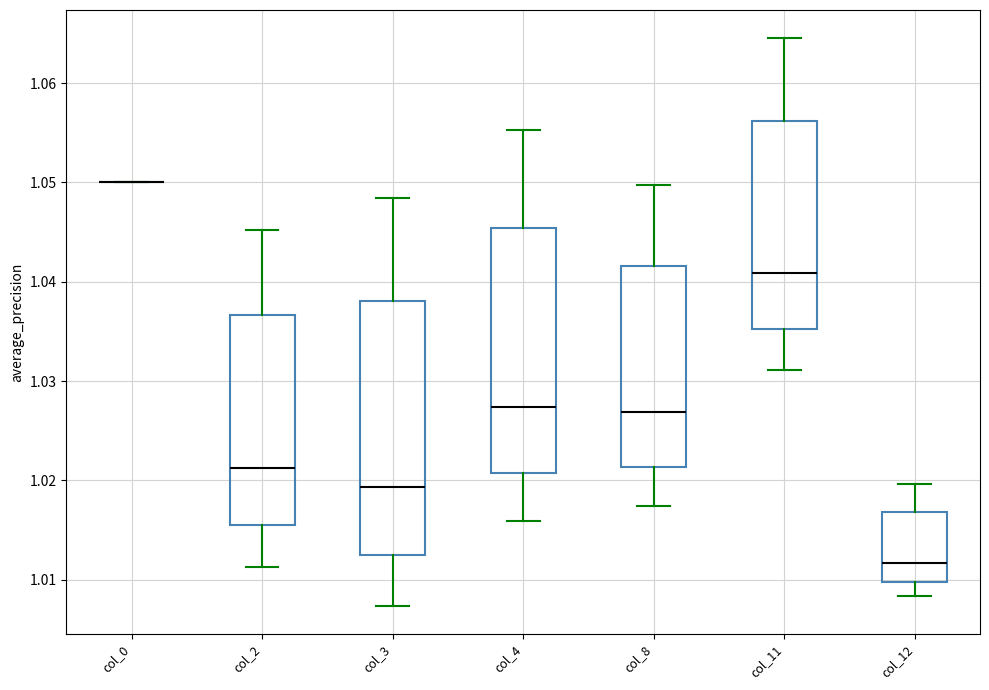

Where does the median line of the box for col_3 sit on the y-axis? The values are not printed on the chart, so give them approximately, as read against the axis.

1.019